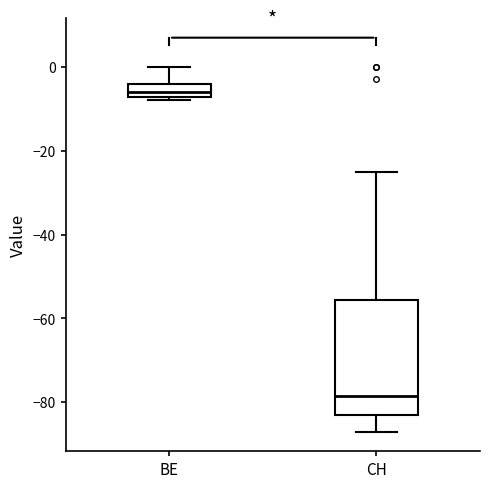

Comparing the boxes themselves (not the whiskers), which one is the tallest?

CH